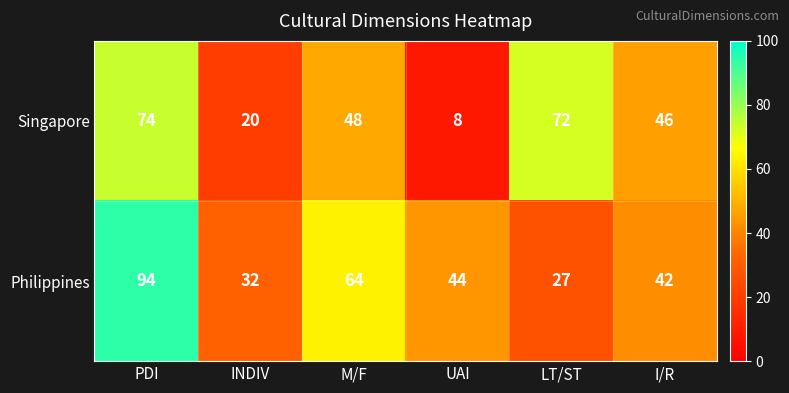

What is the sum of all Singapore values?

268